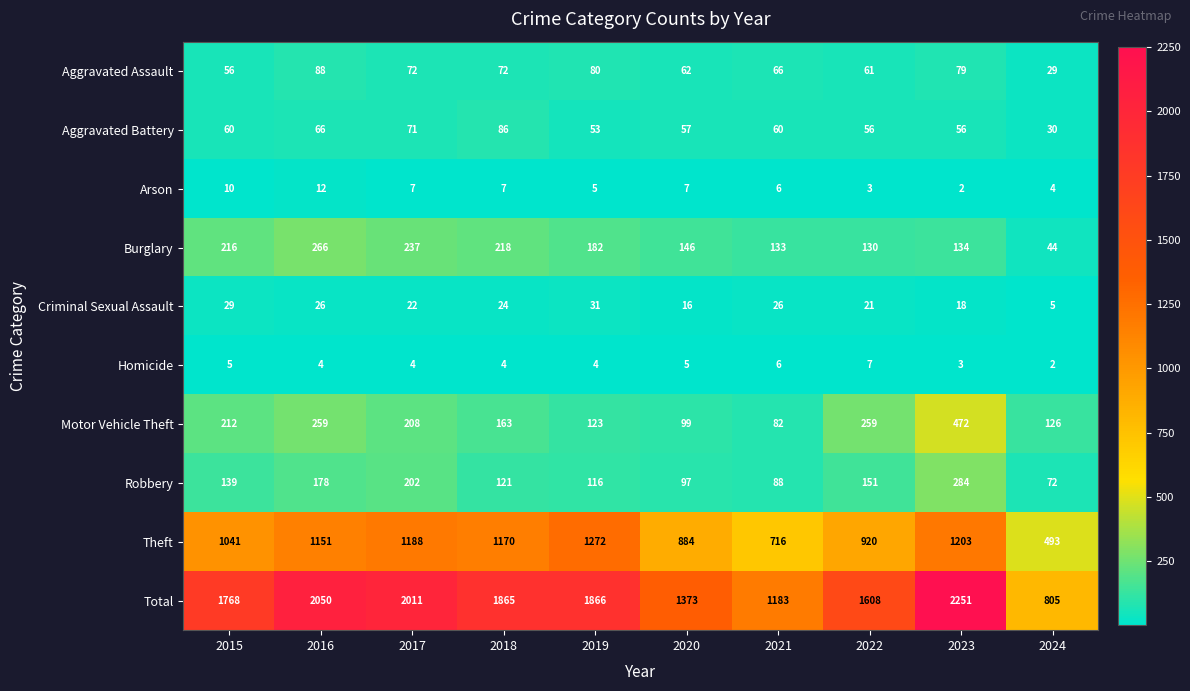

What is the lowest value of the Burglary series?

44